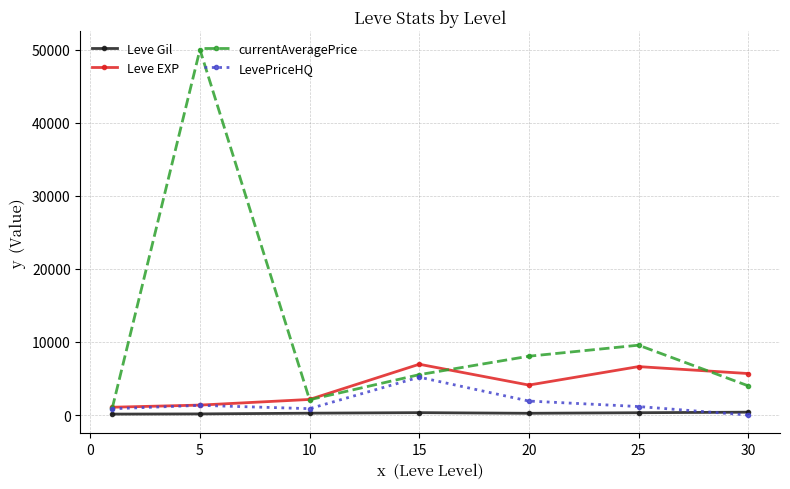

How many distinct data groups are displayed?

4